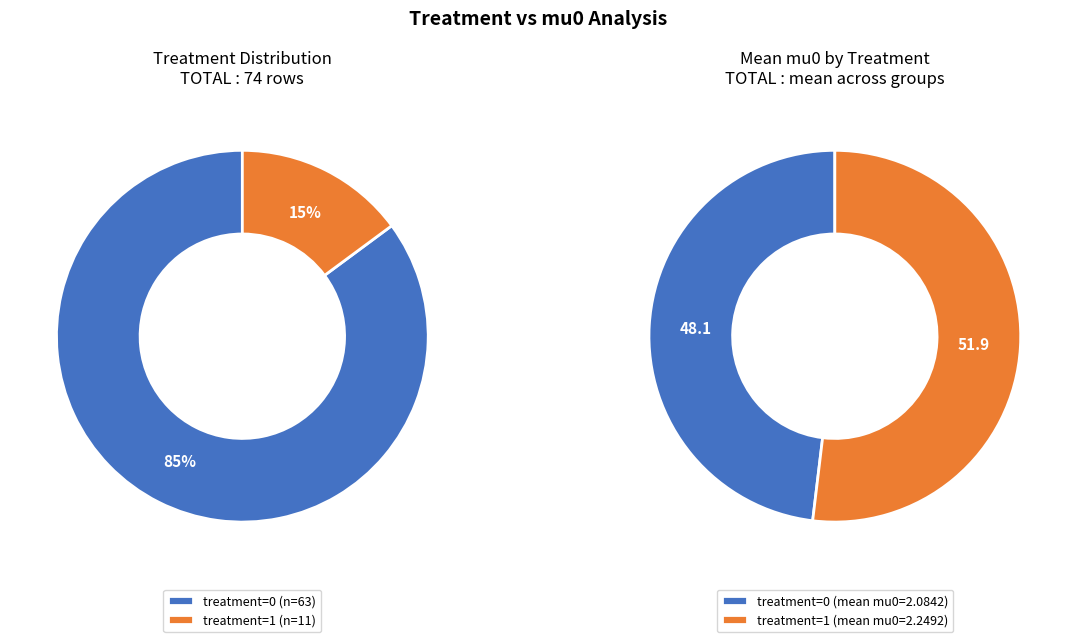

Count the number of slices in the pie.

2